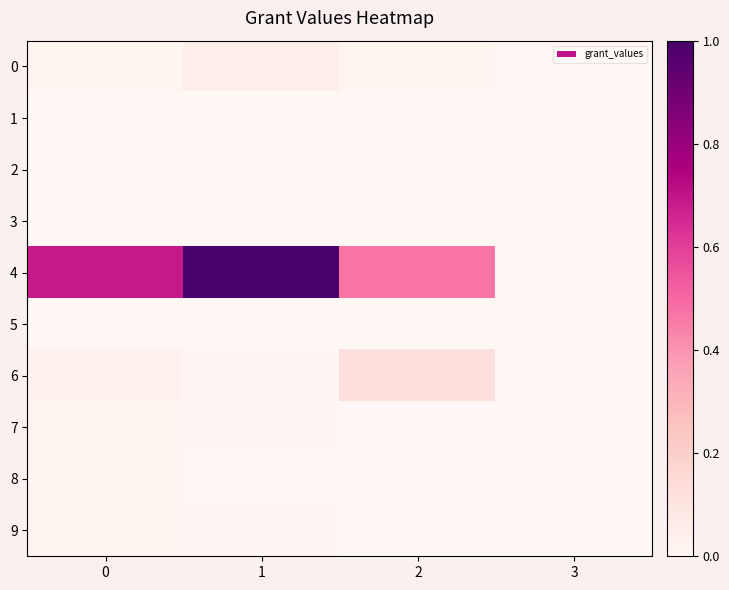

Rank the series at 2 from lowest to highest value.

2, 3, 1, 7, 5, 9, 8, 0, 6, 4